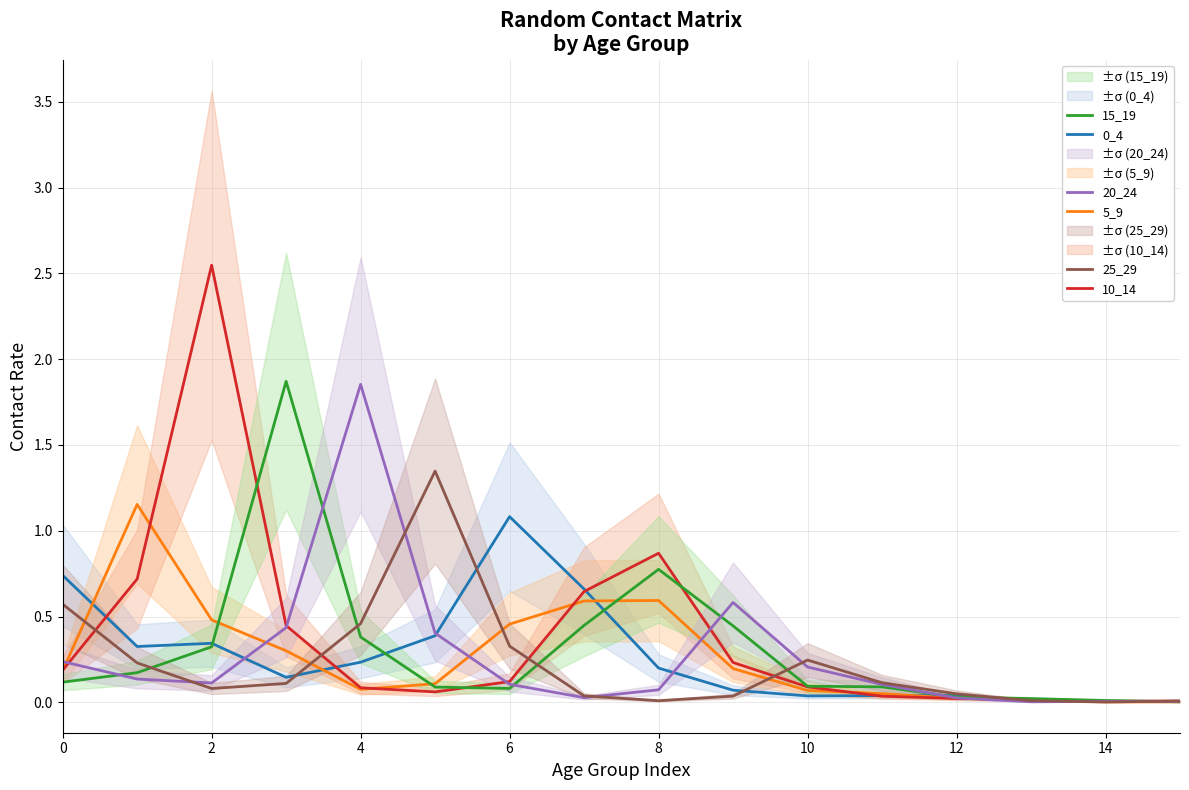

What is the difference between the maximum and second lowest values in the 0_4 series?

1.1